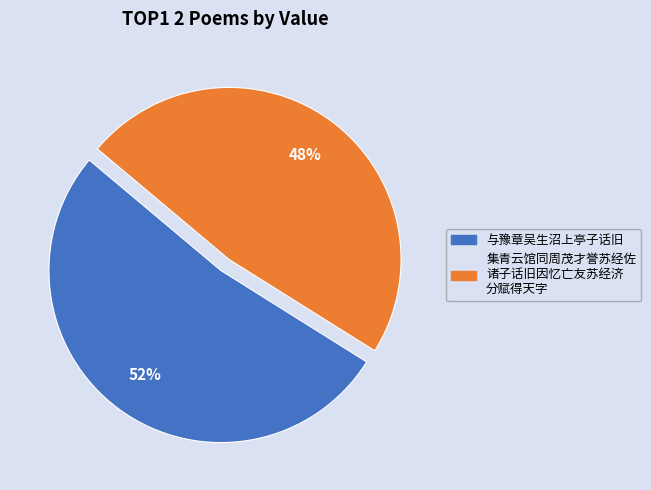

To the nearest percent, what is the difference between the largest and smallest slice percentages?

4%